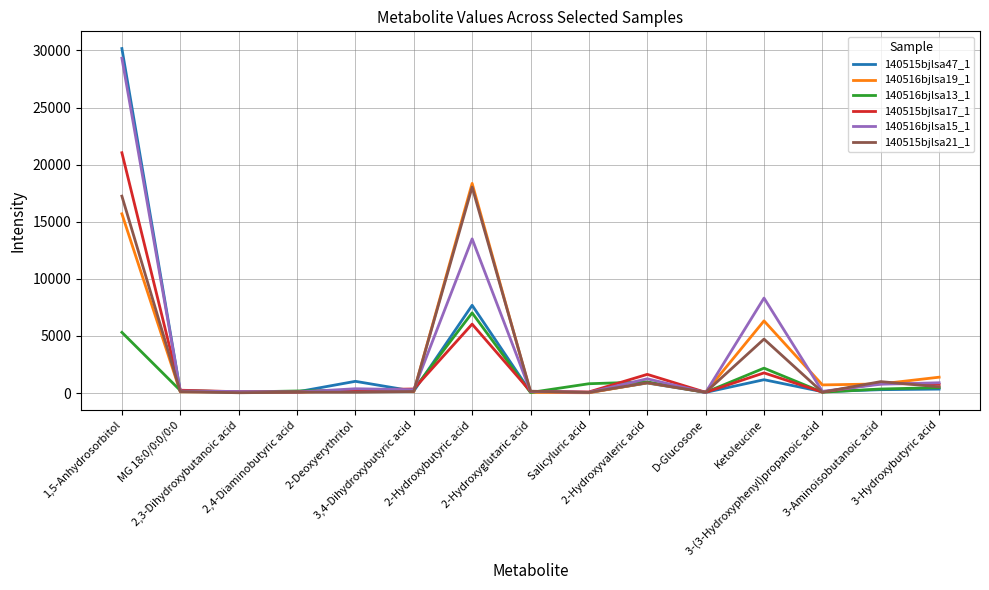

Which series changed the most between 2,3-Dihydroxybutanoic acid and Ketoleucine?

140516bjlsa15_1